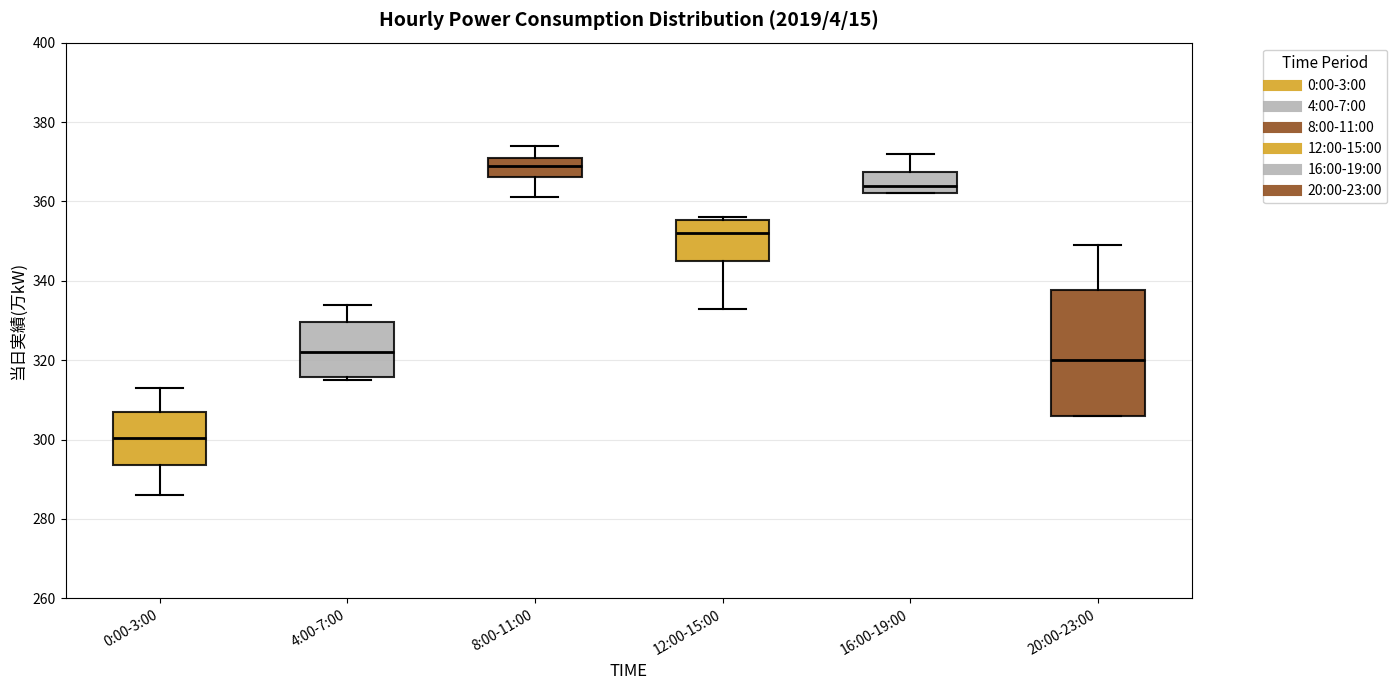

Reading left to right, read every box against the y-axis: the position of its median line, the range the box covers, and the ends of its whiskers. The values are not printed on the chart, so give them approximately, as read against the axis.

0:00-3:00: median 300, box 294 to 308, whiskers 286 to 314
4:00-7:00: median 322, box 316 to 330, whiskers 316 (just below the box's lower edge) to 334
8:00-11:00: median 370, box 366 to 372, whiskers 362 to 374
12:00-15:00: median 352, box 346 to 356, whiskers 334 to 356 (just above the box's upper edge)
16:00-19:00: median 364, box 362 to 368, whiskers 362 to 372
20:00-23:00: median 320, box 306 to 338, whiskers 306 to 350